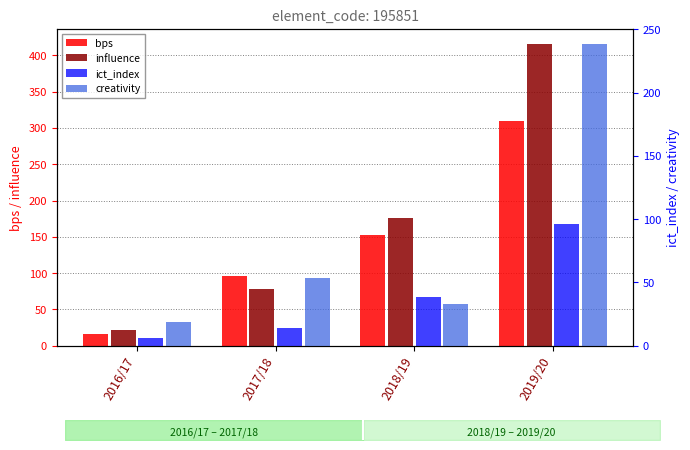

Where is ict_index nearest to the value 51?

2018/19